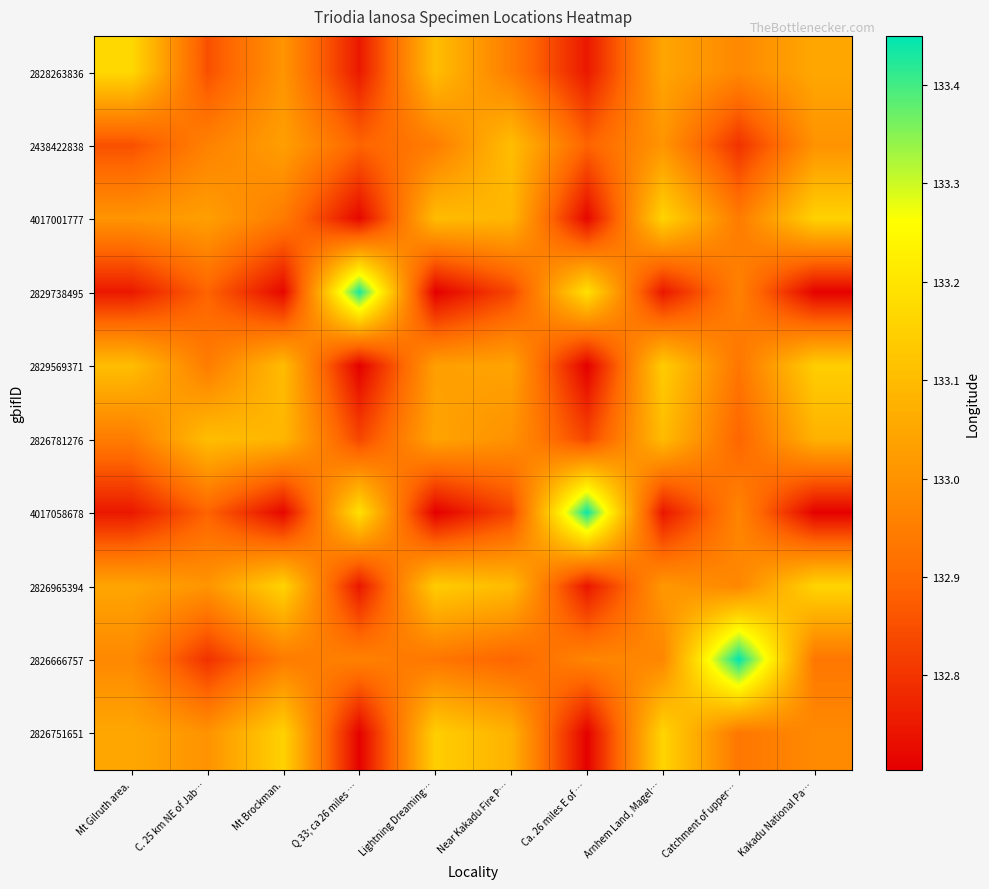

What is the spread (max minus min) of values at Arnhem Land, Magel…?

0.4